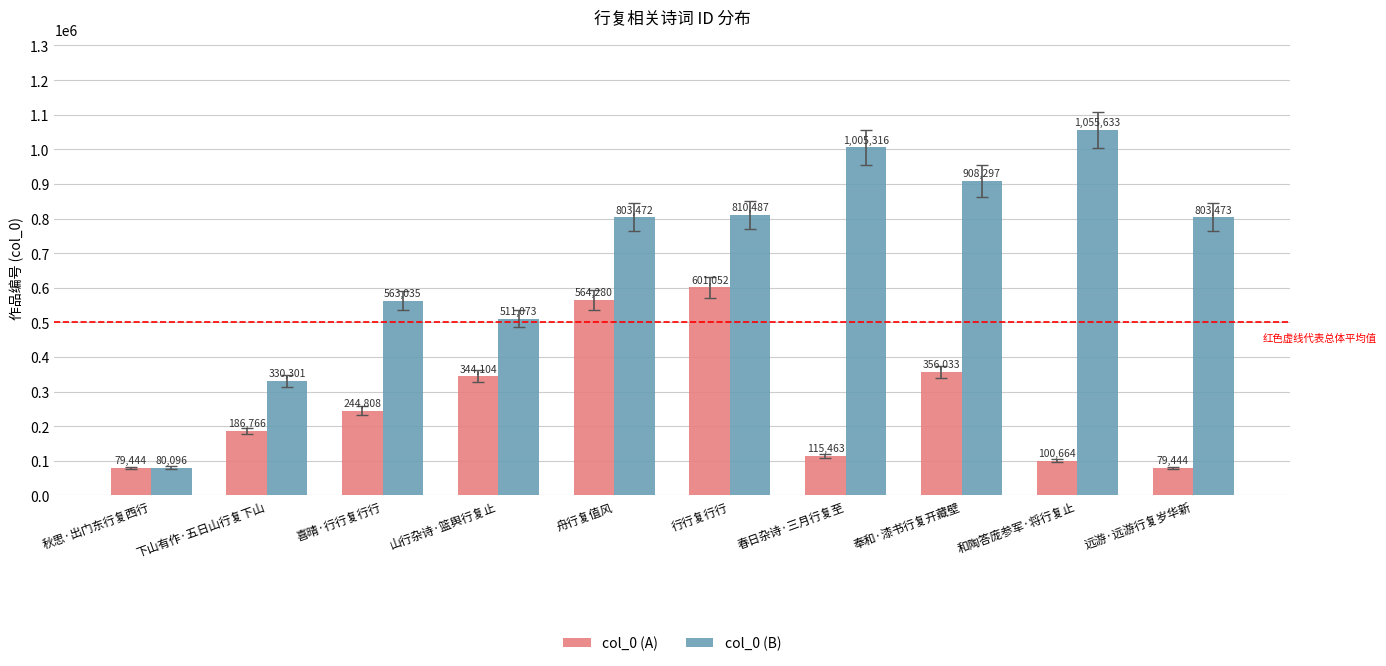

What is the total value across all series at 舟行复值风?

1367752